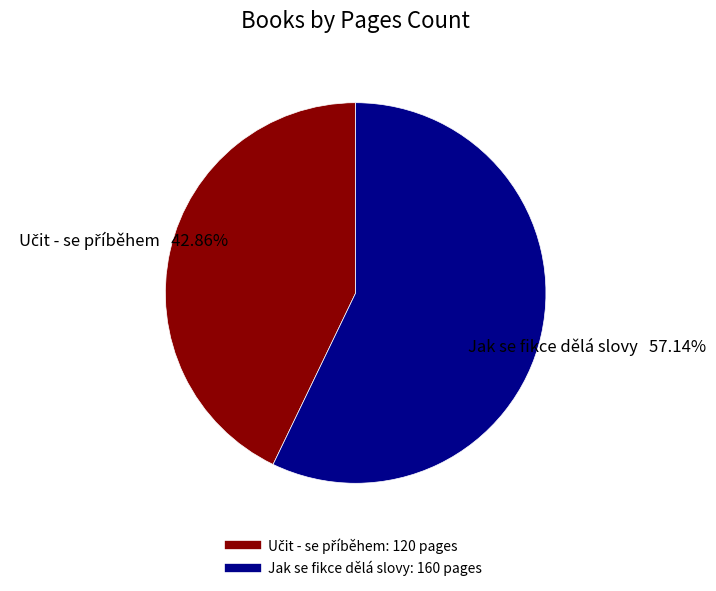

Which category accounts for the majority?

Jak se fikce dělá slovy